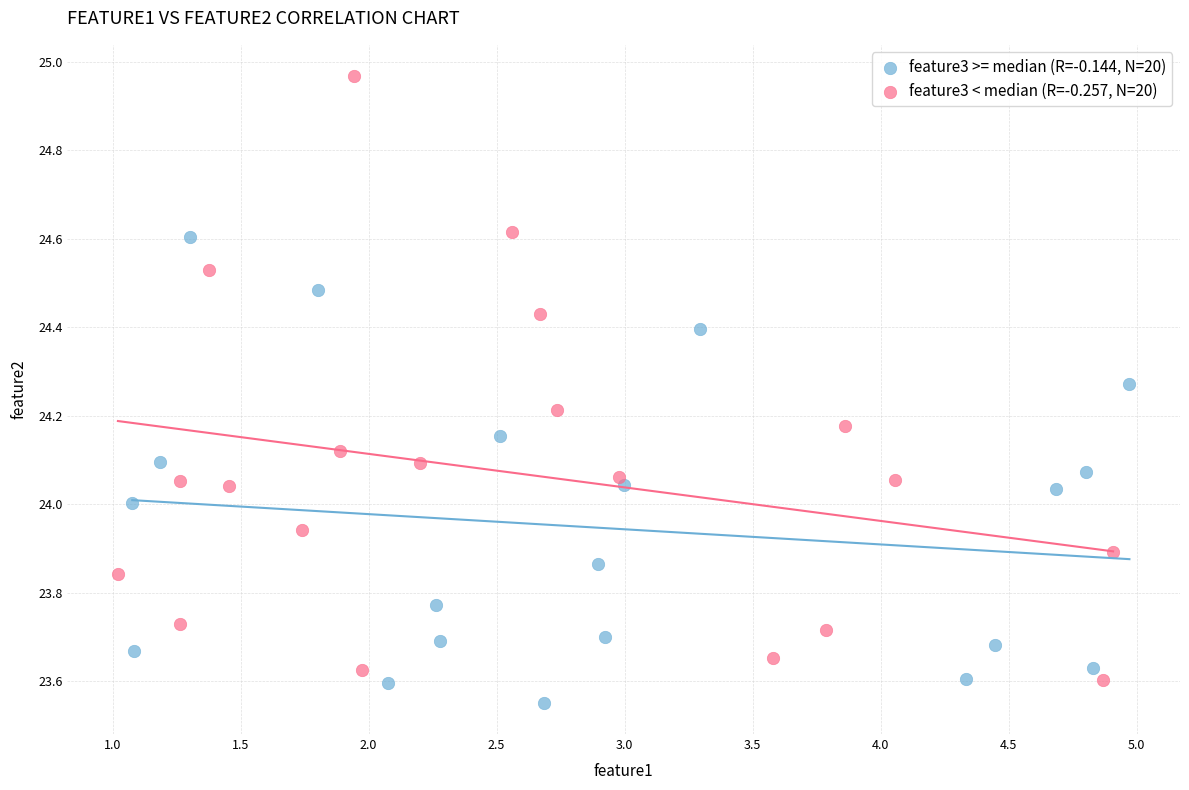

Which series contains the highest Y value?

feature3 < median (R=-0.257, N=20)